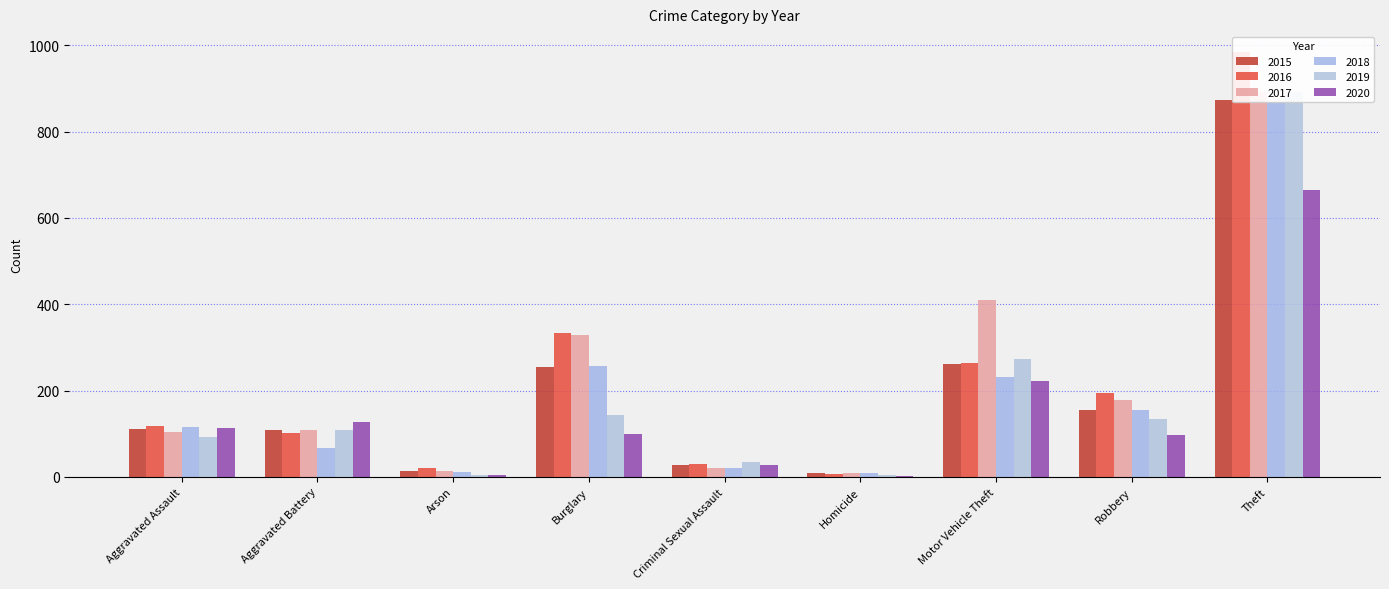

What value does the 2017 series have at Robbery?

178